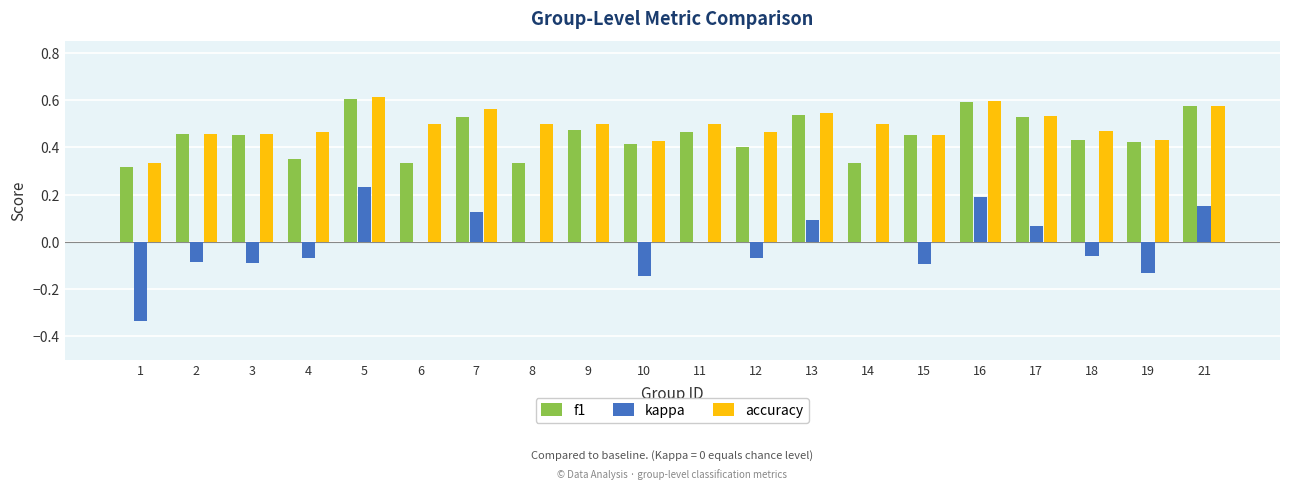

The f1 series shows 0.7 at 17. True or false?

False